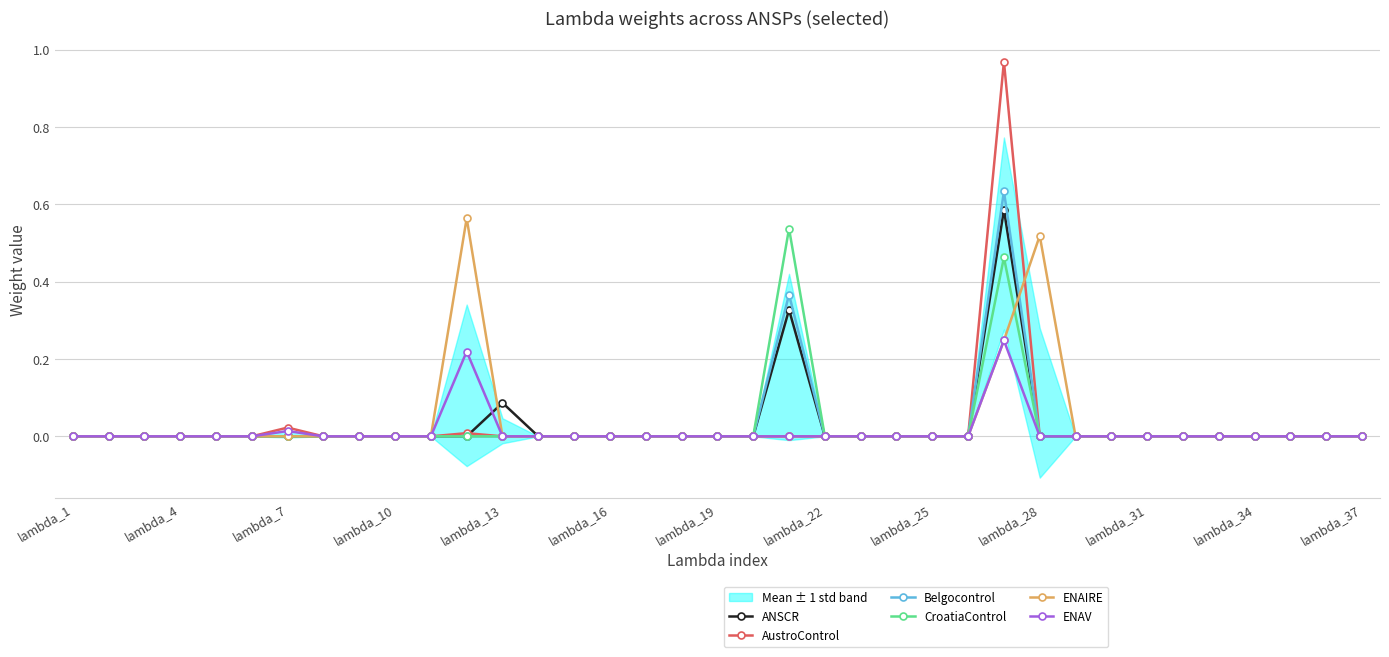

Reading left to right, what are all the values shown in this chart?

ANSCR: 0.0	0.0	0.0	0.0	0.0	0.0	0.0	0.0	0.0	0.0	0.0	0.0	0.1	0.0	0.0	0.0	0.0	0.0	0.0	0.0	0.3	0.0	0.0	0.0	0.0	0.0	0.6	0.0	0.0	0.0	0.0	0.0	0.0	0.0	0.0	0.0	0.0
AustroControl: 0.0	0.0	0.0	0.0	0.0	0.0	0.0	0.0	0.0	0.0	0.0	0.0	0.0	0.0	0.0	0.0	0.0	0.0	0.0	0.0	0.0	0.0	0.0	0.0	0.0	0.0	1.0	0.0	0.0	0.0	0.0	0.0	0.0	0.0	0.0	0.0	0.0
Belgocontrol: 0.0	0.0	0.0	0.0	0.0	0.0	0.0	0.0	0.0	0.0	0.0	0.0	0.0	0.0	0.0	0.0	0.0	0.0	0.0	0.0	0.4	0.0	0.0	0.0	0.0	0.0	0.6	0.0	0.0	0.0	0.0	0.0	0.0	0.0	0.0	0.0	0.0
CroatiaControl: 0.0	0.0	0.0	0.0	0.0	0.0	0.0	0.0	0.0	0.0	0.0	0.0	0.0	0.0	0.0	0.0	0.0	0.0	0.0	0.0	0.5	0.0	0.0	0.0	0.0	0.0	0.5	0.0	0.0	0.0	0.0	0.0	0.0	0.0	0.0	0.0	0.0
ENAIRE: 0.0	0.0	0.0	0.0	0.0	0.0	0.0	0.0	0.0	0.0	0.0	0.6	0.0	0.0	0.0	0.0	0.0	0.0	0.0	0.0	0.0	0.0	0.0	0.0	0.0	0.0	0.2	0.5	0.0	0.0	0.0	0.0	0.0	0.0	0.0	0.0	0.0
ENAV: 0.0	0.0	0.0	0.0	0.0	0.0	0.0	0.0	0.0	0.0	0.0	0.2	0.0	0.0	0.0	0.0	0.0	0.0	0.0	0.0	0.0	0.0	0.0	0.0	0.0	0.0	0.2	0.0	0.0	0.0	0.0	0.0	0.0	0.0	0.0	0.0	0.0